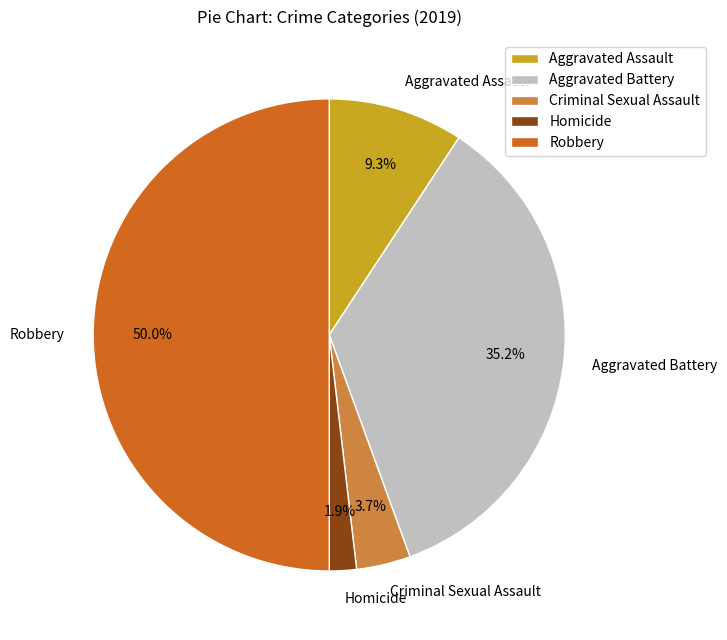

Count the number of slices in the pie.

5